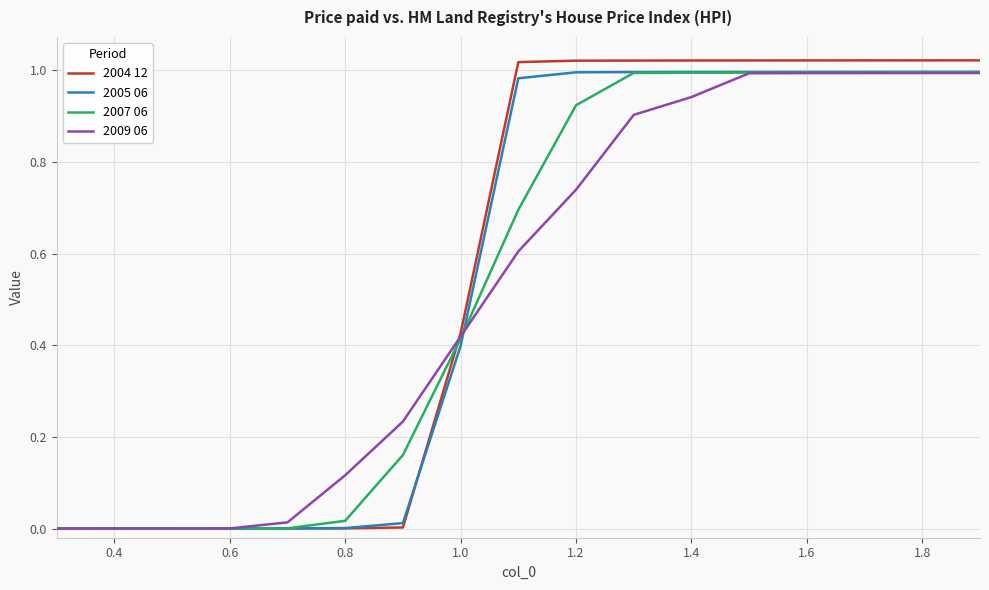

Which series has the largest range (max minus min)?

2004 12